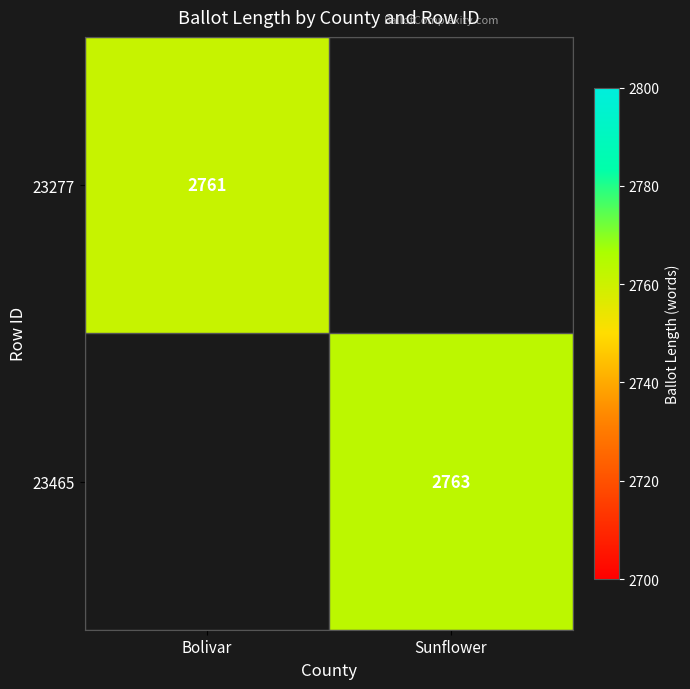

The value of 23277 at Bolivar is 3835.2. True or false?

False